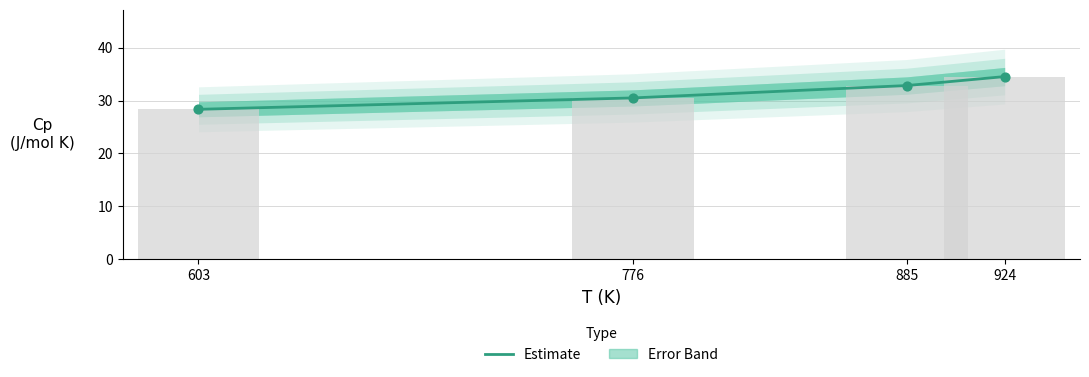

Which has a higher value, 603 or 776?

776